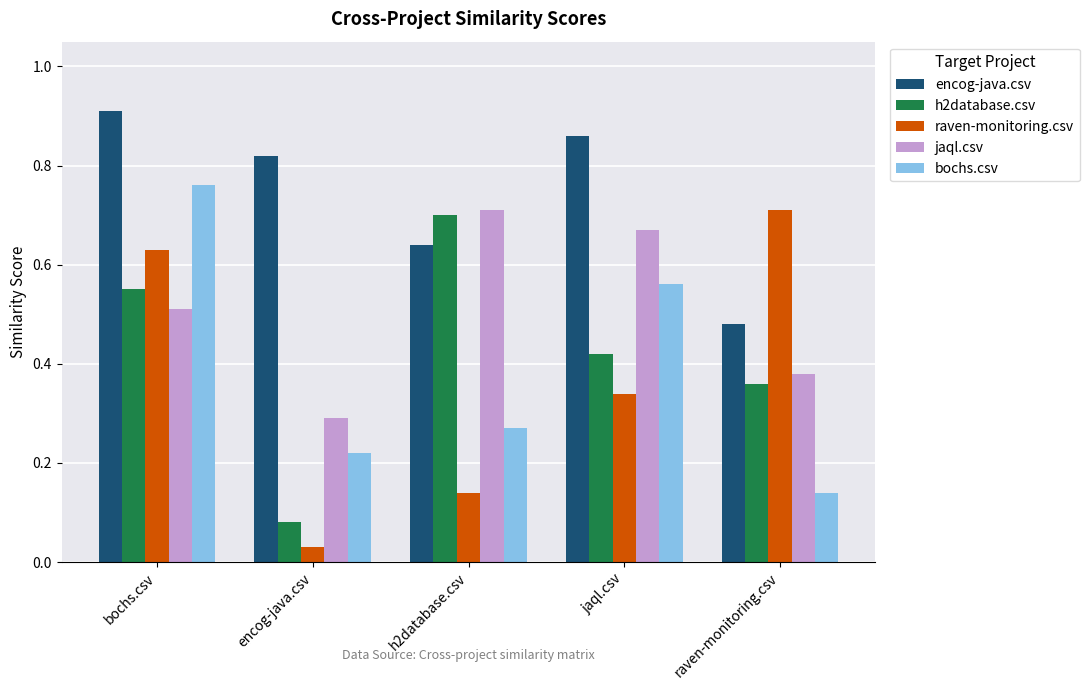

At which label does jaql.csv reach its peak?

h2database.csv